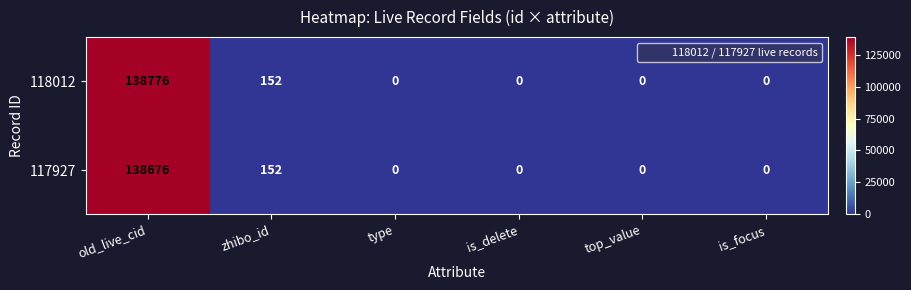

At which category is the sum across all series the highest?

old_live_cid